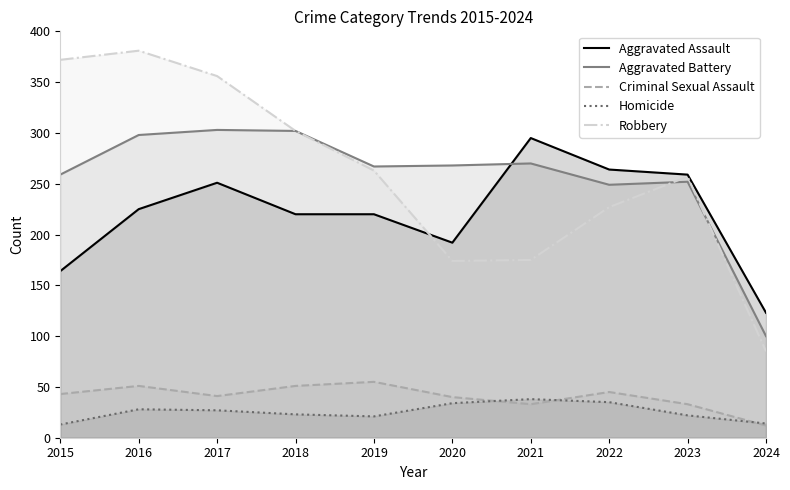

What is the maximum value shown in the chart?

381